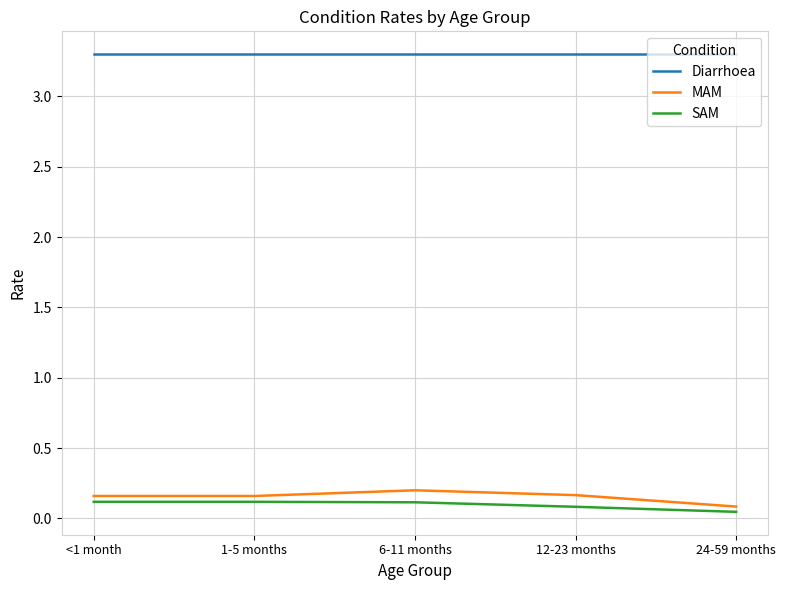

What is the total value across all series at 6-11 months?

3.6